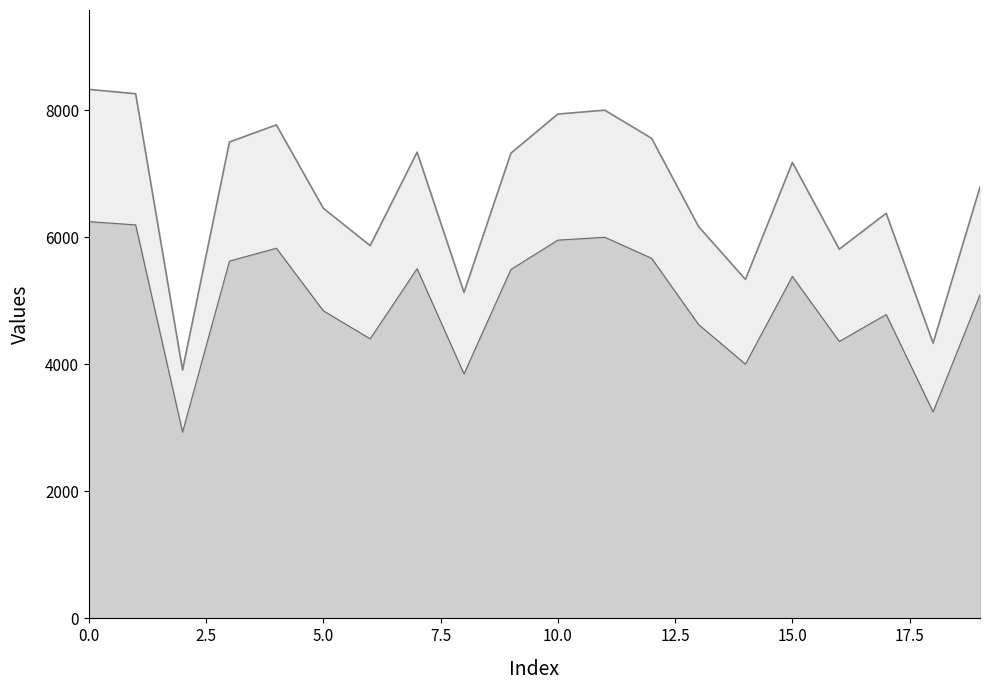

Count the number of categories in the chart.

20